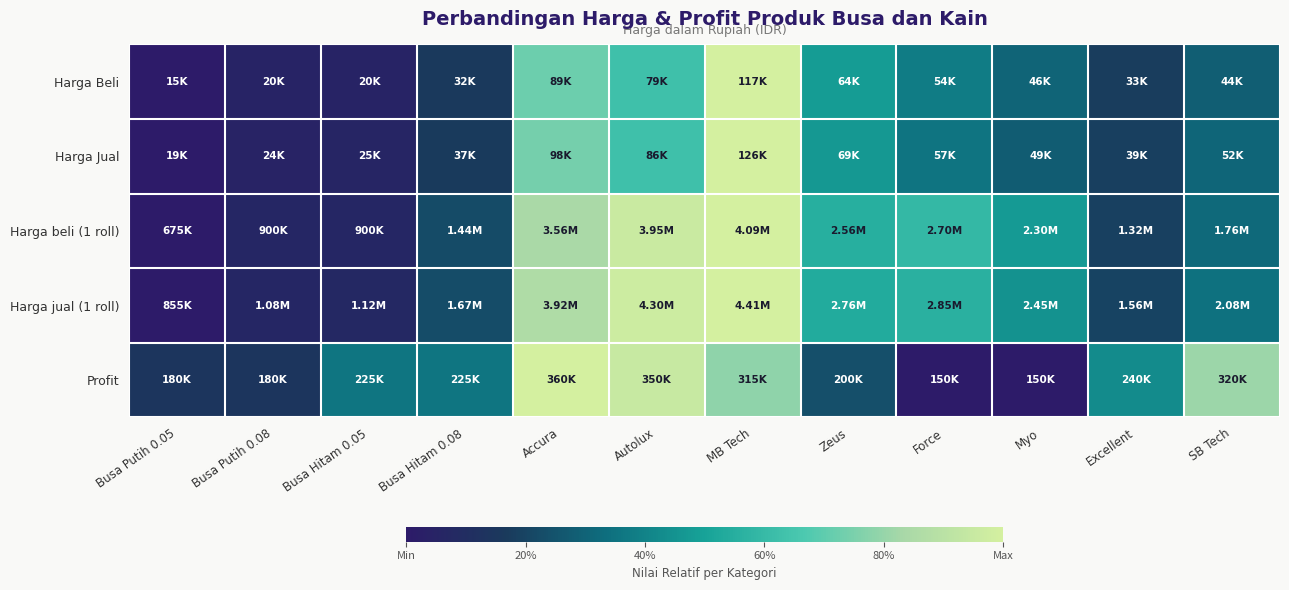

How many distinct data groups are displayed?

5